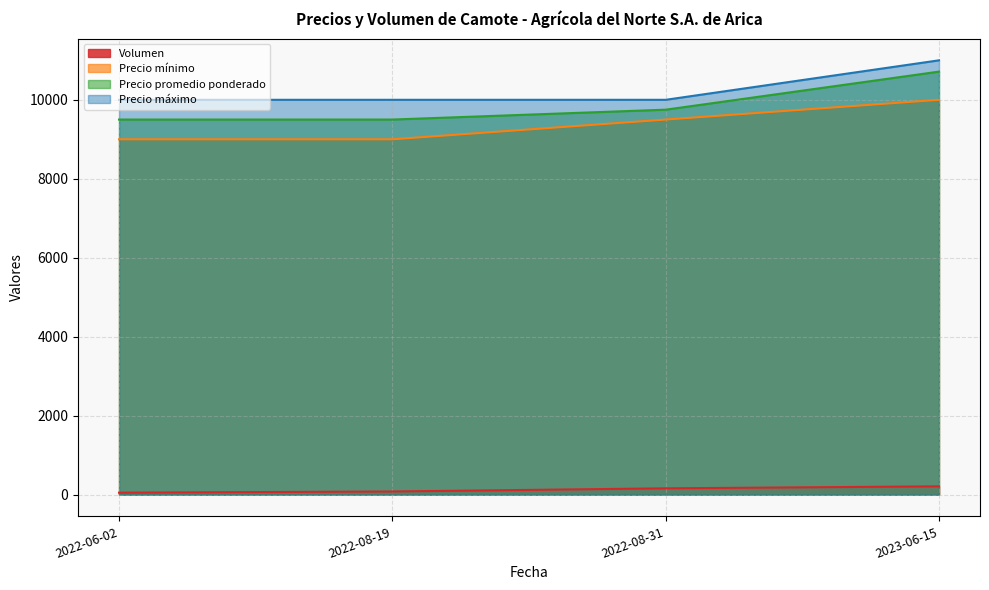

What position from the left is 2022-06-02?

1